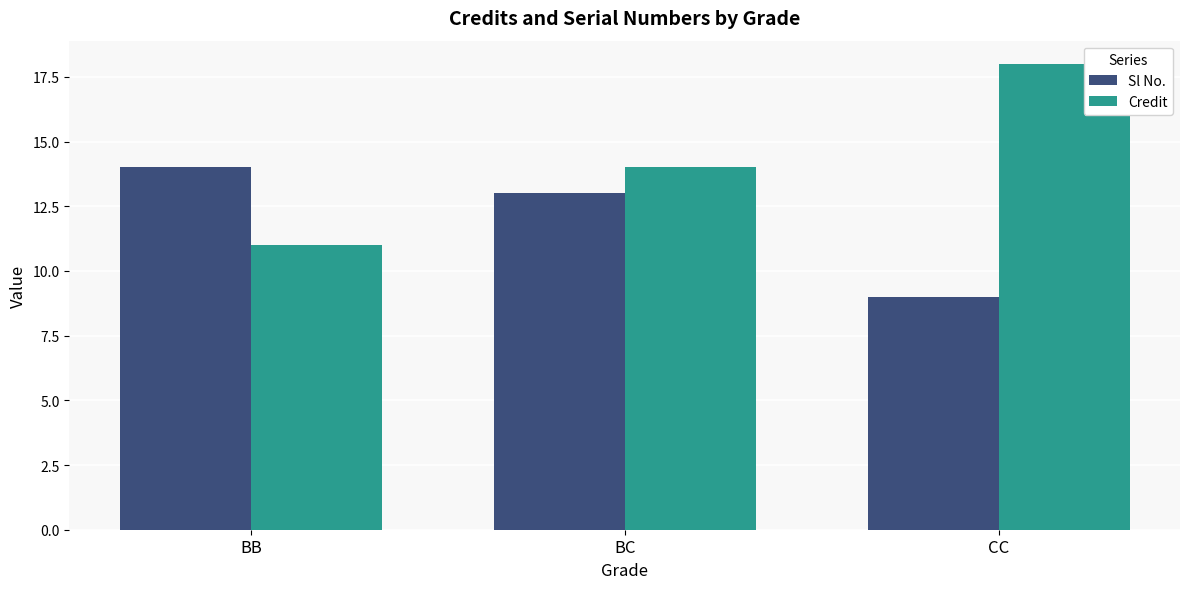

Which series changed the most between BB and BC?

Credit